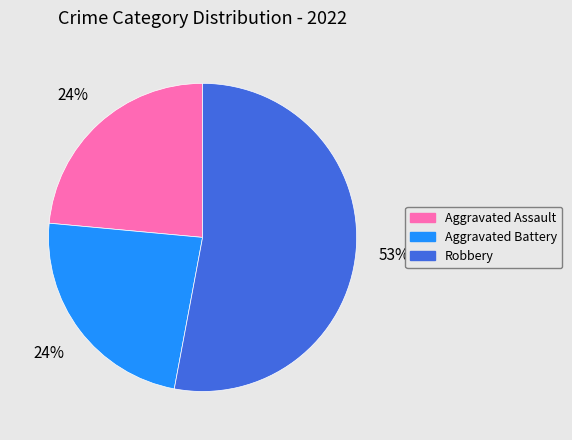

To the nearest percent, what is the difference between the largest and smallest slice percentages?

29%